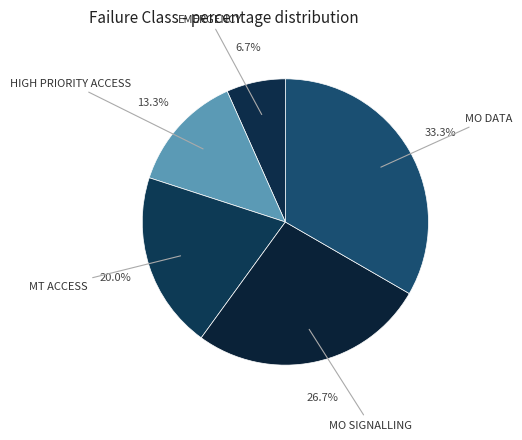

To the nearest percent, what percentage of the pie is MO DATA?

33%